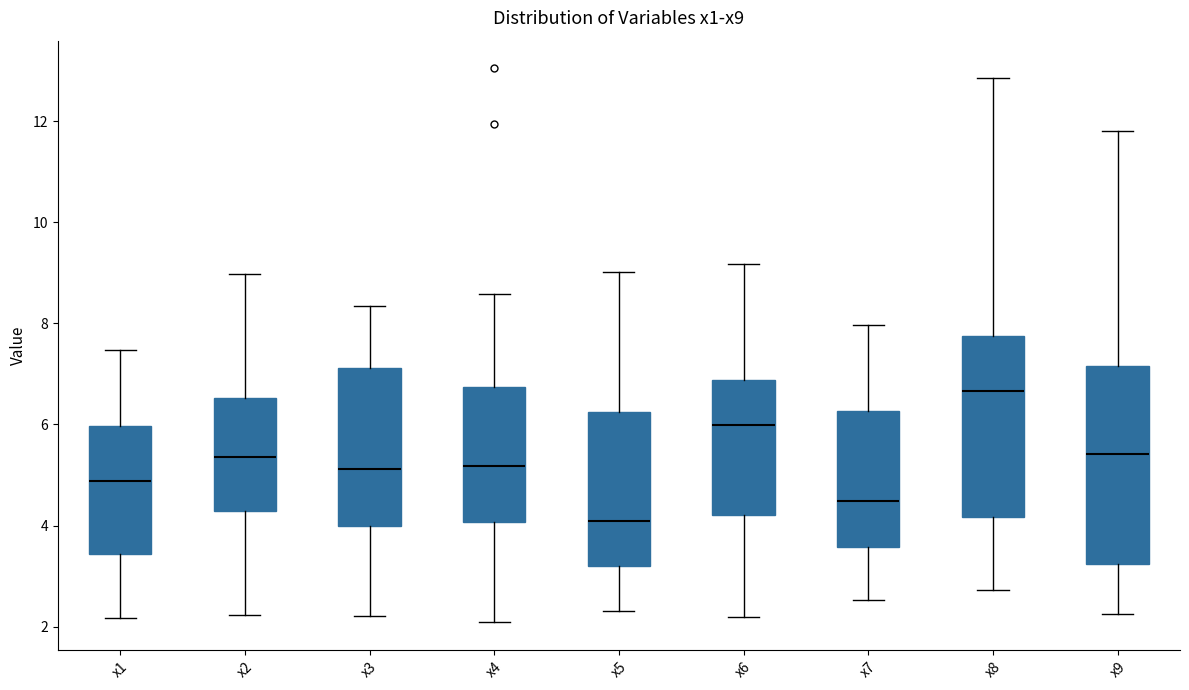

Which box is the tallest, from its lower edge to its upper edge?

x9